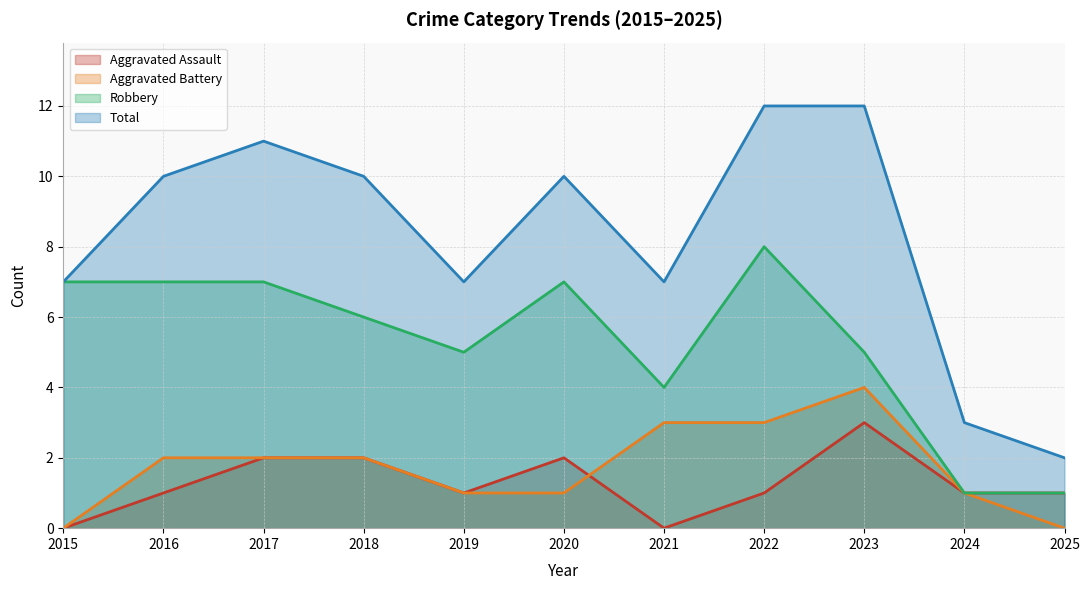

Rank the series by their maximum value, from highest to lowest.

Total, Robbery, Aggravated Battery, Aggravated Assault